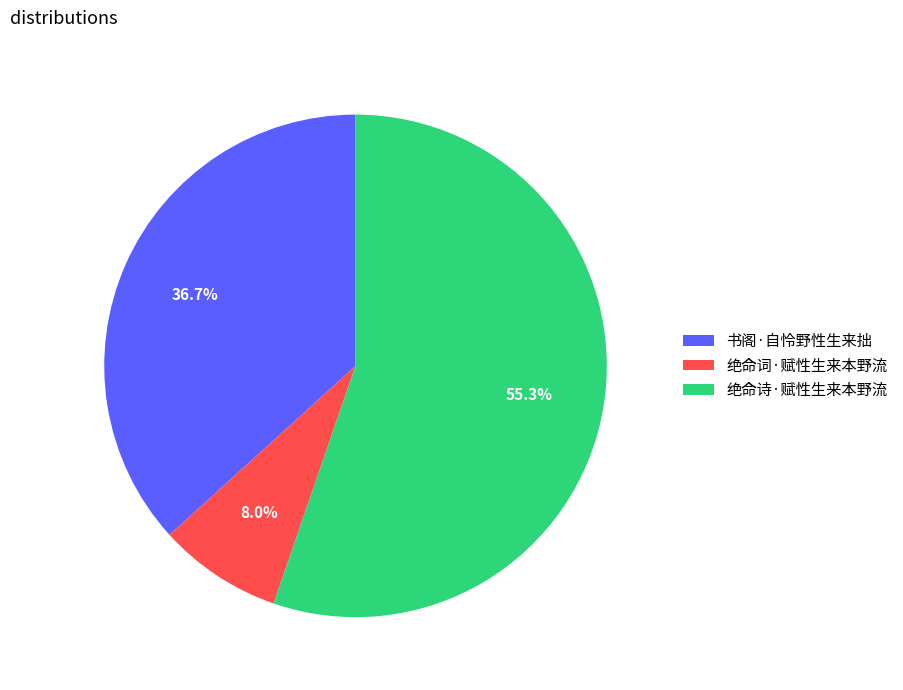

Is there a majority slice in this chart?

Yes